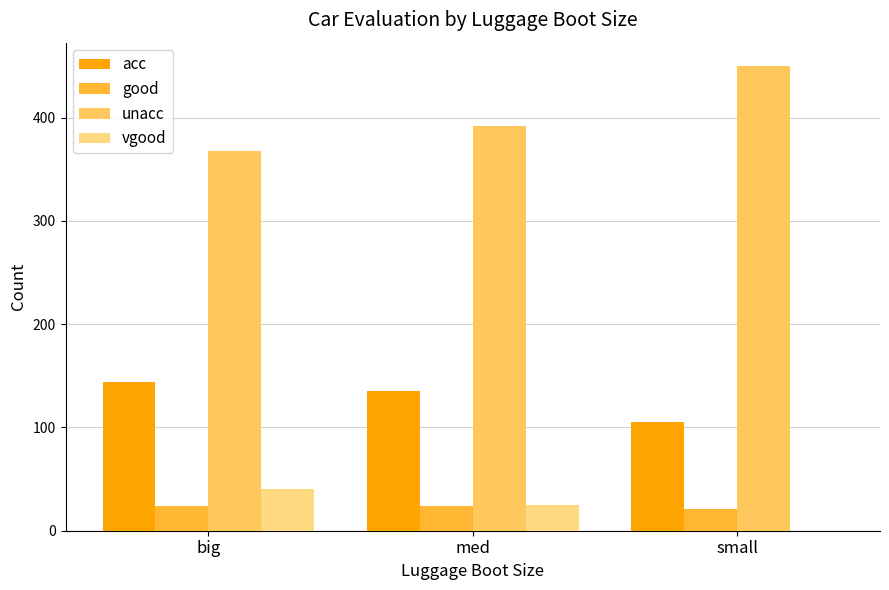

Reading left to right, transcribe all the data shown in this chart.

acc: big=144	med=135	small=105
good: big=24	med=24	small=21
unacc: big=368	med=392	small=450
vgood: big=40	med=25	small=0